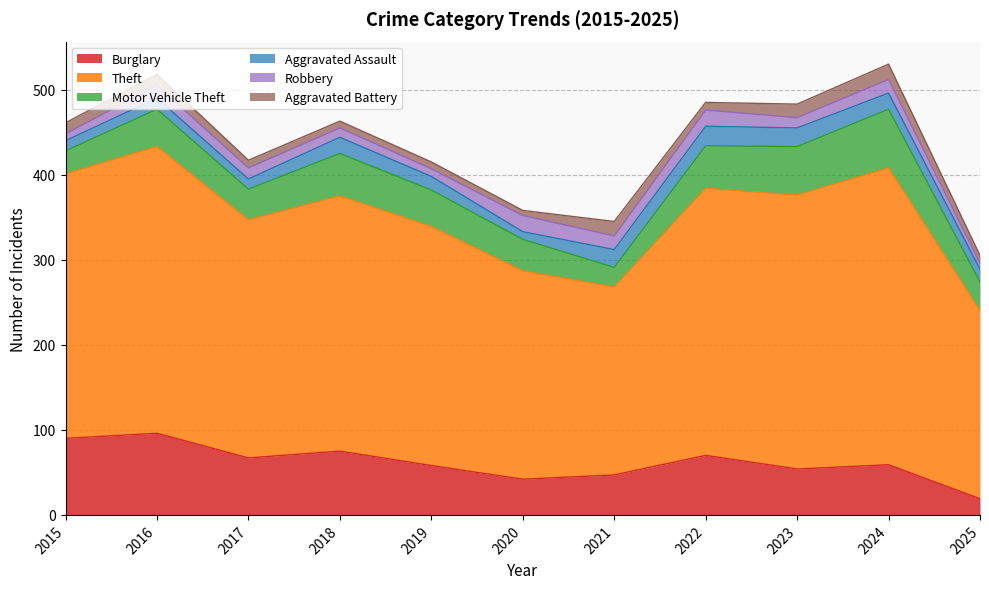

Between 2017 and 2020, which is larger?

2017